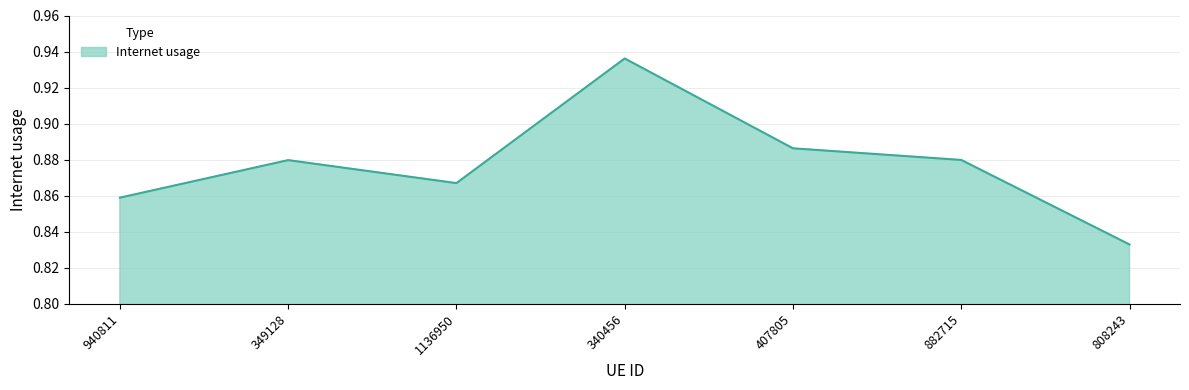

What is the sum of the values at 940811 and 882715?

1.7